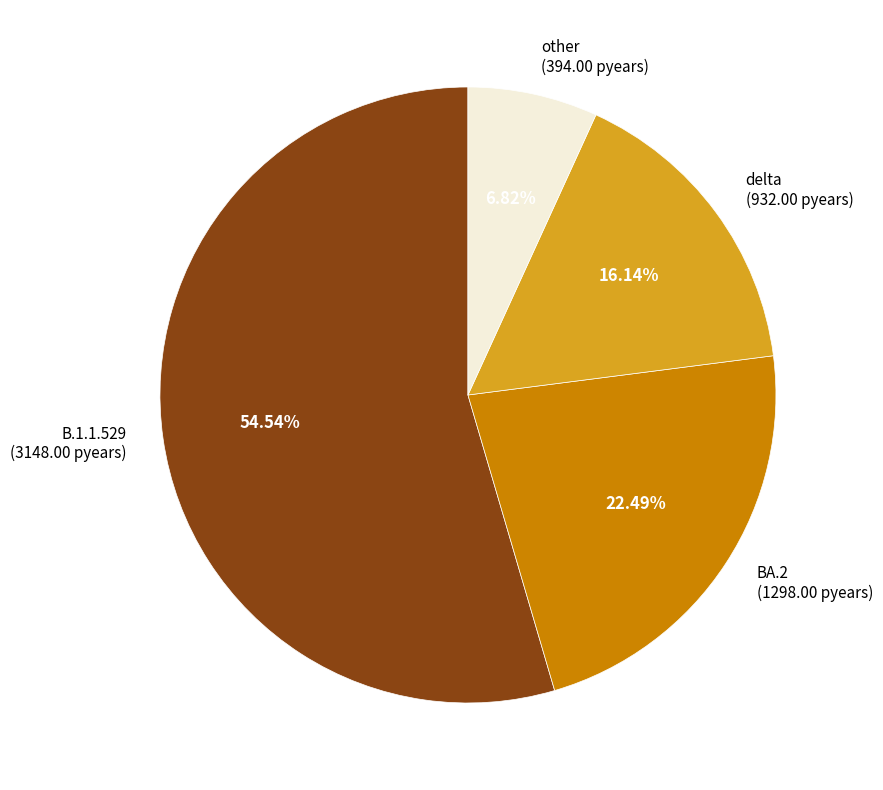

Does any single category account for the majority?

Yes